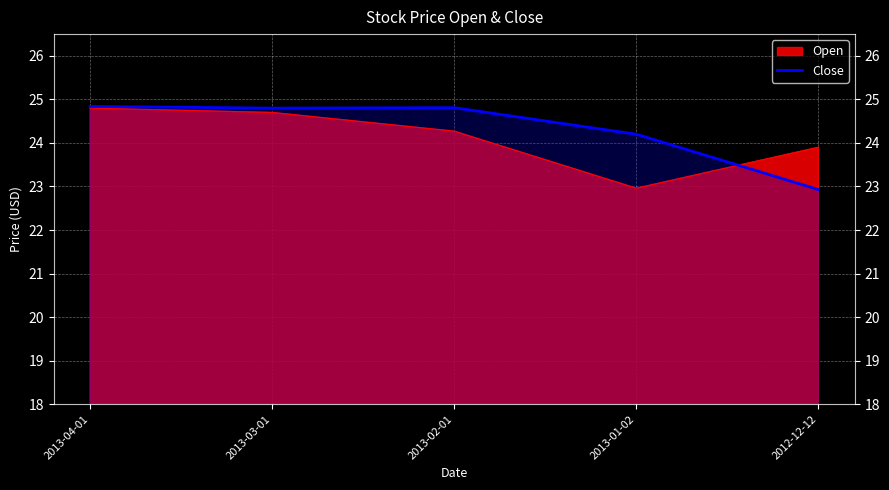

What is the sum of all values?

121.6